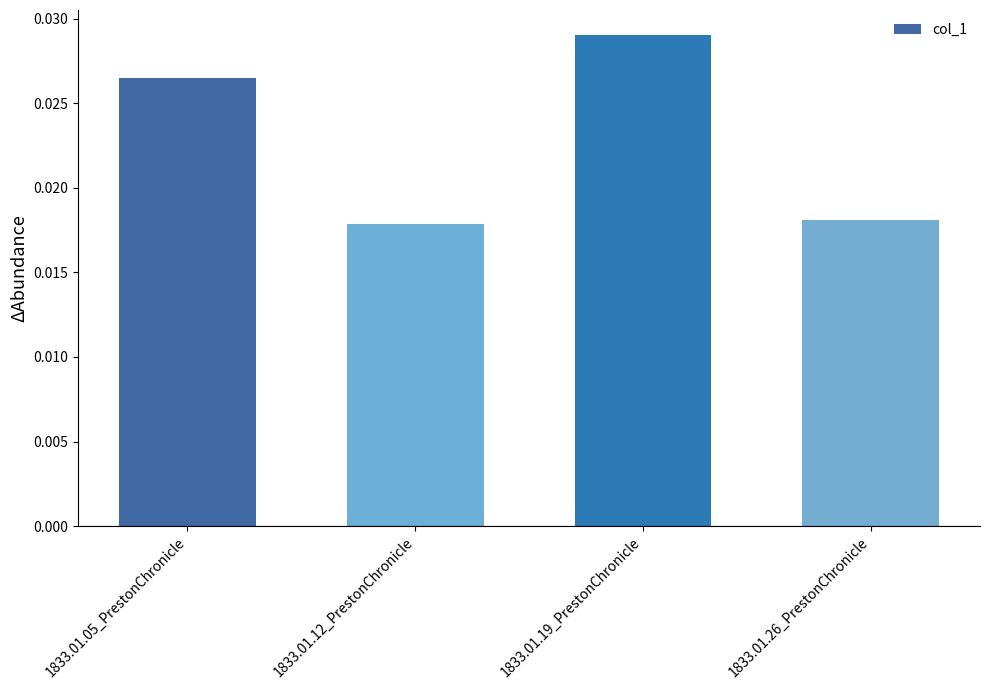

Which category has the highest value across all series?

1833.01.19_PrestonChronicle